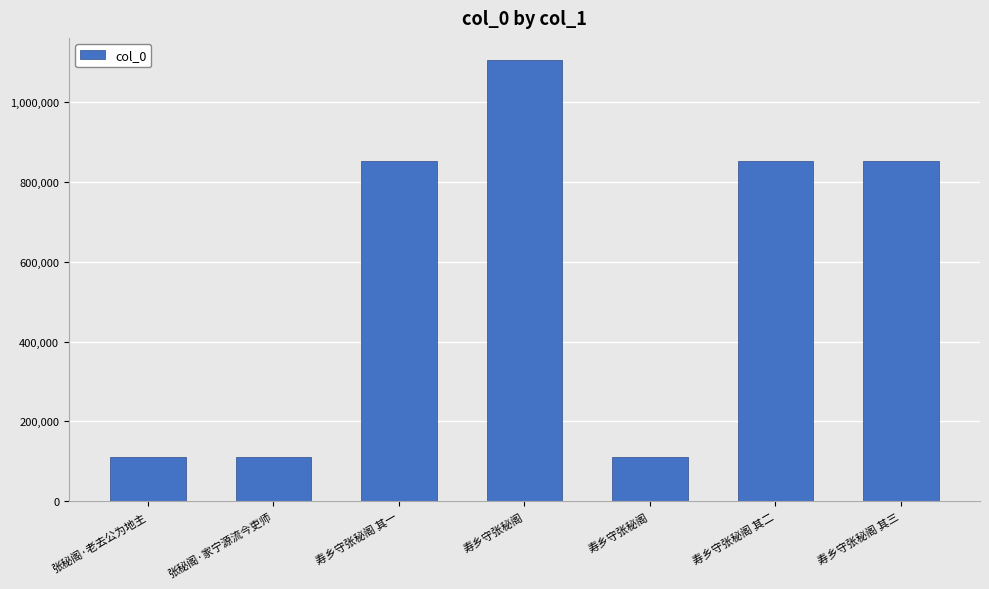

Reading right to left, transcribe all the data shown in this chart.

寿乡守张秘阁 其三=852789	寿乡守张秘阁 其二=852780	寿乡守张秘阁=110001	寿乡守张秘阁=1105229	寿乡守张秘阁 其一=852779	张秘阁·家宁源流今吏师=110002	张秘阁·老去公为地主=110003